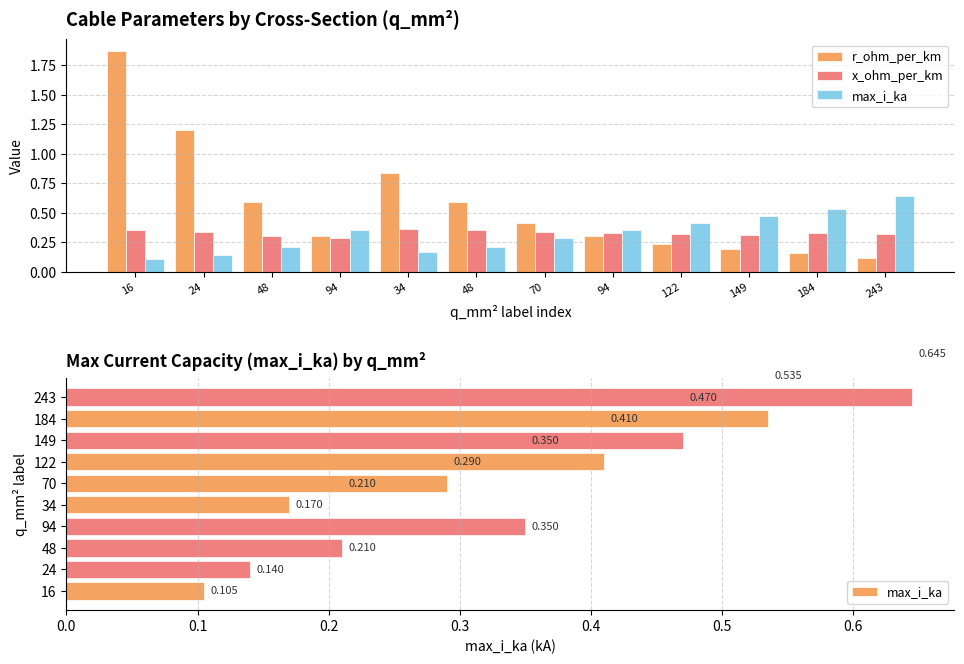

What is the difference between the r_ohm_per_km values at 48 and 70?

0.2